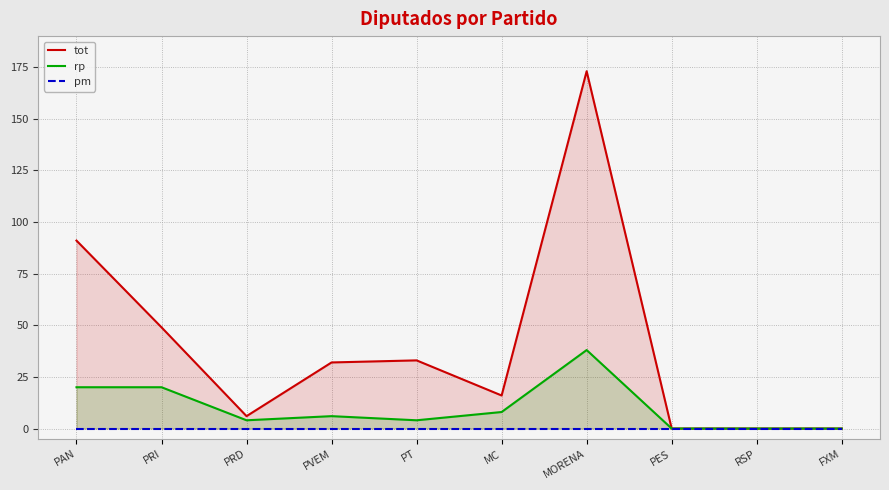

True or false: tot and rp intersect in this chart.

False